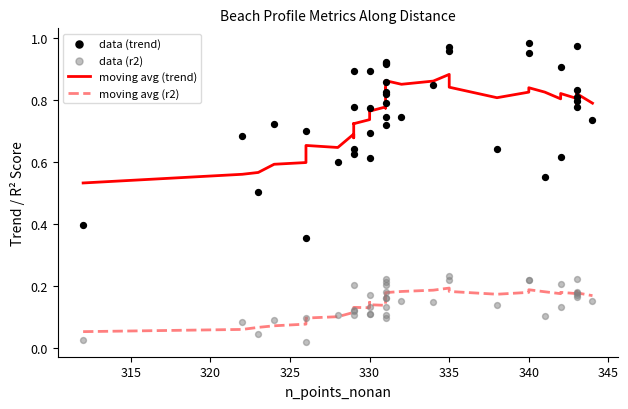

Which series has the widest spread of Y values?

data (trend)